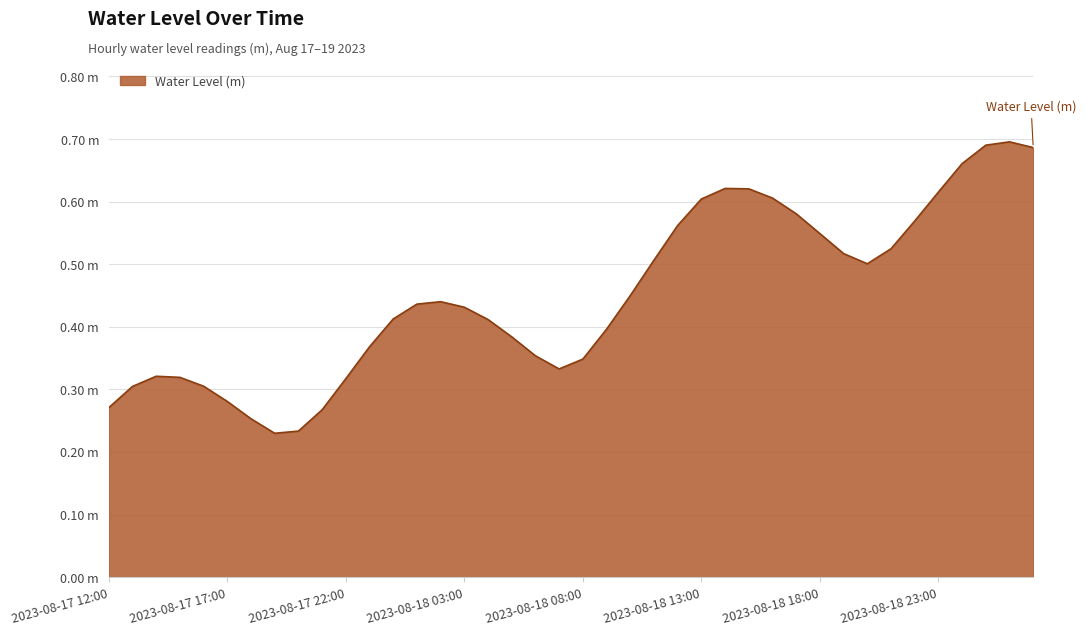

Reading left to right, list all the values displayed in this chart.

2023-08-17 12:00=0.3	2023-08-17 13:00=0.3	2023-08-17 14:00=0.3	2023-08-17 15:00=0.3	2023-08-17 16:00=0.3	2023-08-17 17:00=0.3	2023-08-17 18:00=0.3	2023-08-17 19:00=0.2	2023-08-17 20:00=0.2	2023-08-17 21:00=0.3	2023-08-17 22:00=0.3	2023-08-17 23:00=0.4	2023-08-18 00:00=0.4	2023-08-18 01:00=0.4	2023-08-18 02:00=0.4	2023-08-18 03:00=0.4	2023-08-18 04:00=0.4	2023-08-18 05:00=0.4	2023-08-18 06:00=0.4	2023-08-18 07:00=0.3	2023-08-18 08:00=0.3	2023-08-18 09:00=0.4	2023-08-18 10:00=0.4	2023-08-18 11:00=0.5	2023-08-18 12:00=0.6	2023-08-18 13:00=0.6	2023-08-18 14:00=0.6	2023-08-18 15:00=0.6	2023-08-18 16:00=0.6	2023-08-18 17:00=0.6	2023-08-18 18:00=0.5	2023-08-18 19:00=0.5	2023-08-18 20:00=0.5	2023-08-18 21:00=0.5	2023-08-18 22:00=0.6	2023-08-18 23:00=0.6	2023-08-19 00:00=0.7	2023-08-19 01:00=0.7	2023-08-19 02:00=0.7	2023-08-19 03:00=0.7